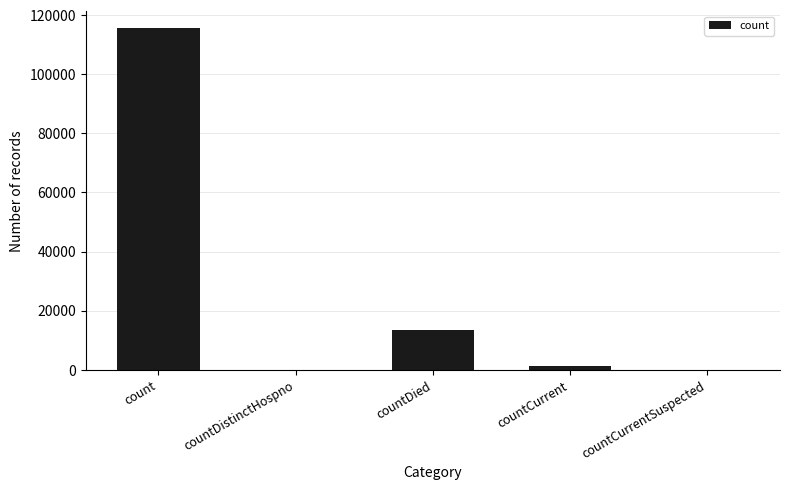

What is the approximate value at countDied?

13372